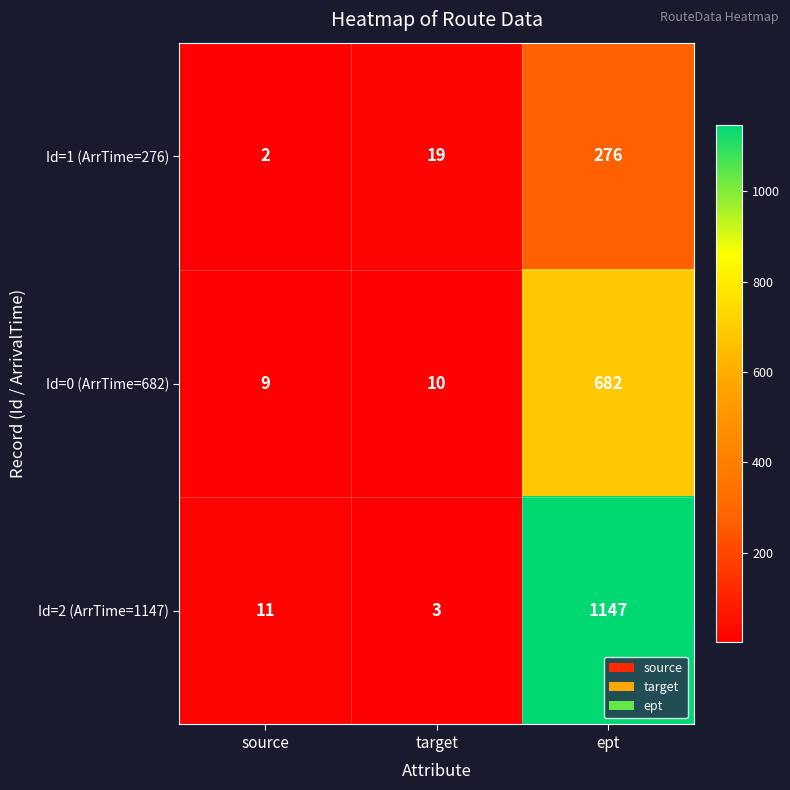

Which category has the lowest value across all series?

source